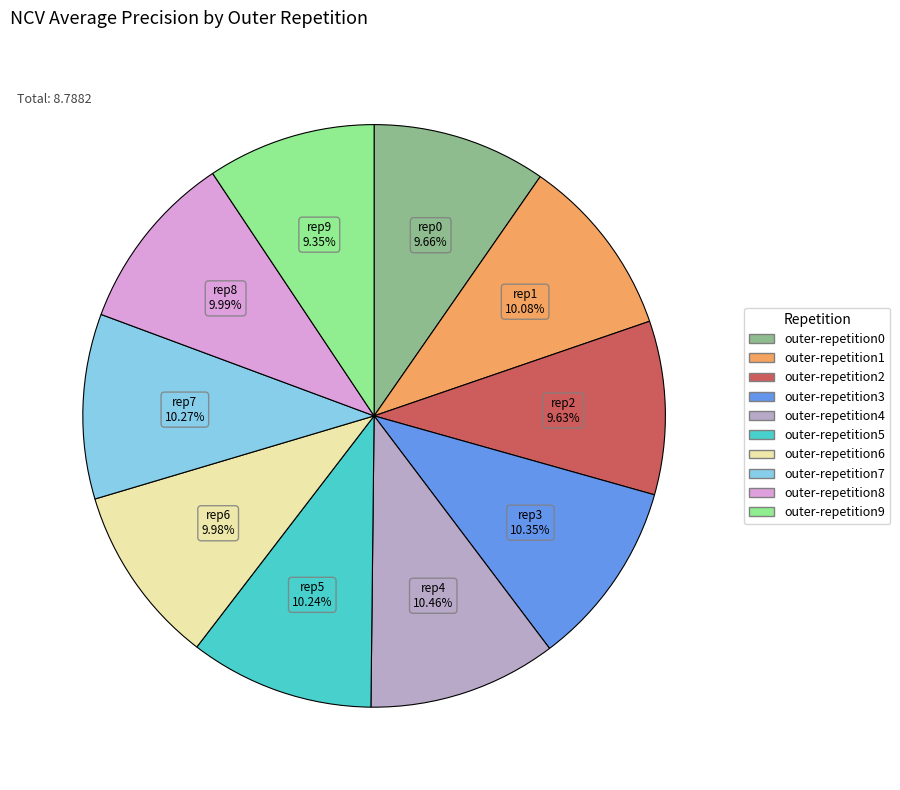

Does any single category account for the majority?

No